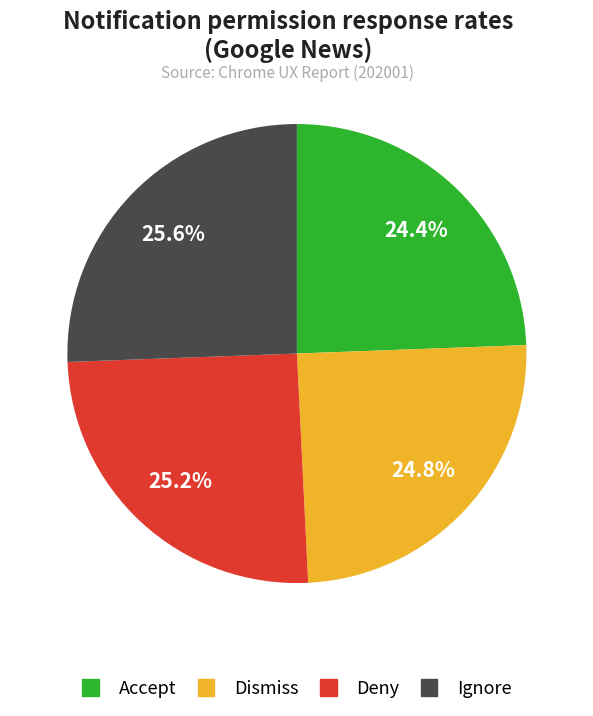

Is there any slice that represents more than half of the pie?

No